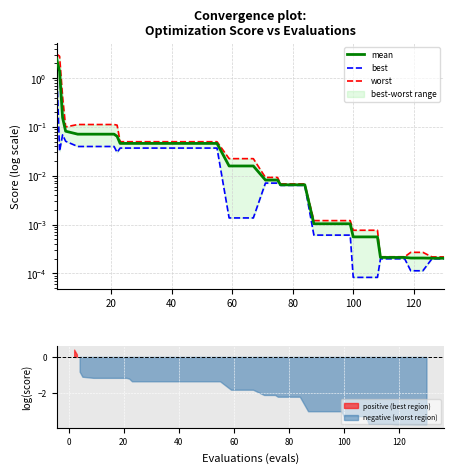

The value of worst at 17 is 0.0. True or false?

False